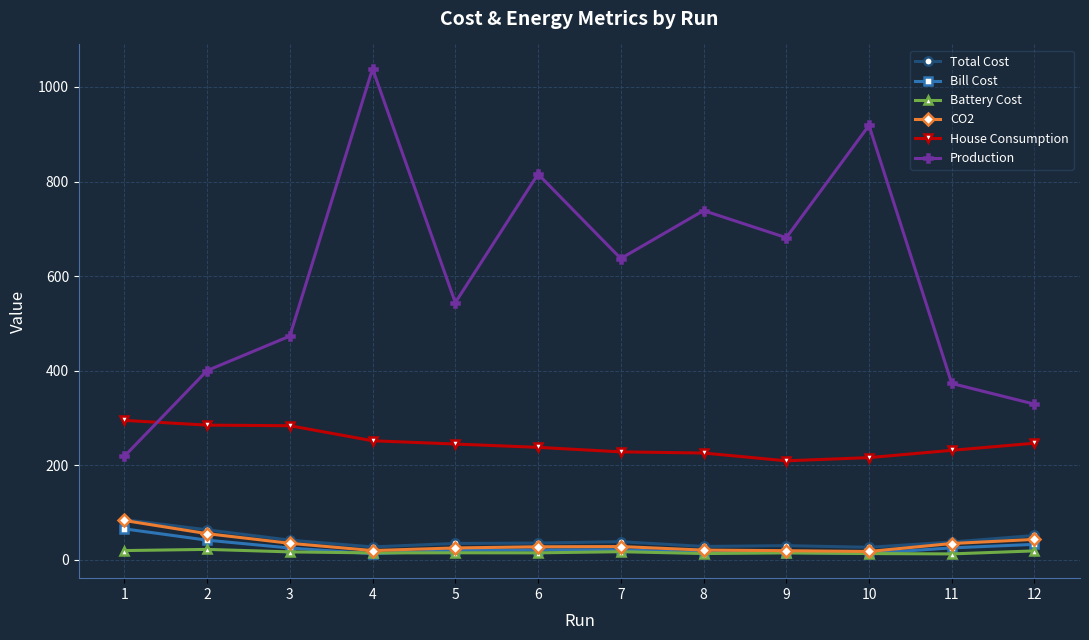

Which category has the lowest value in the Production series?

1